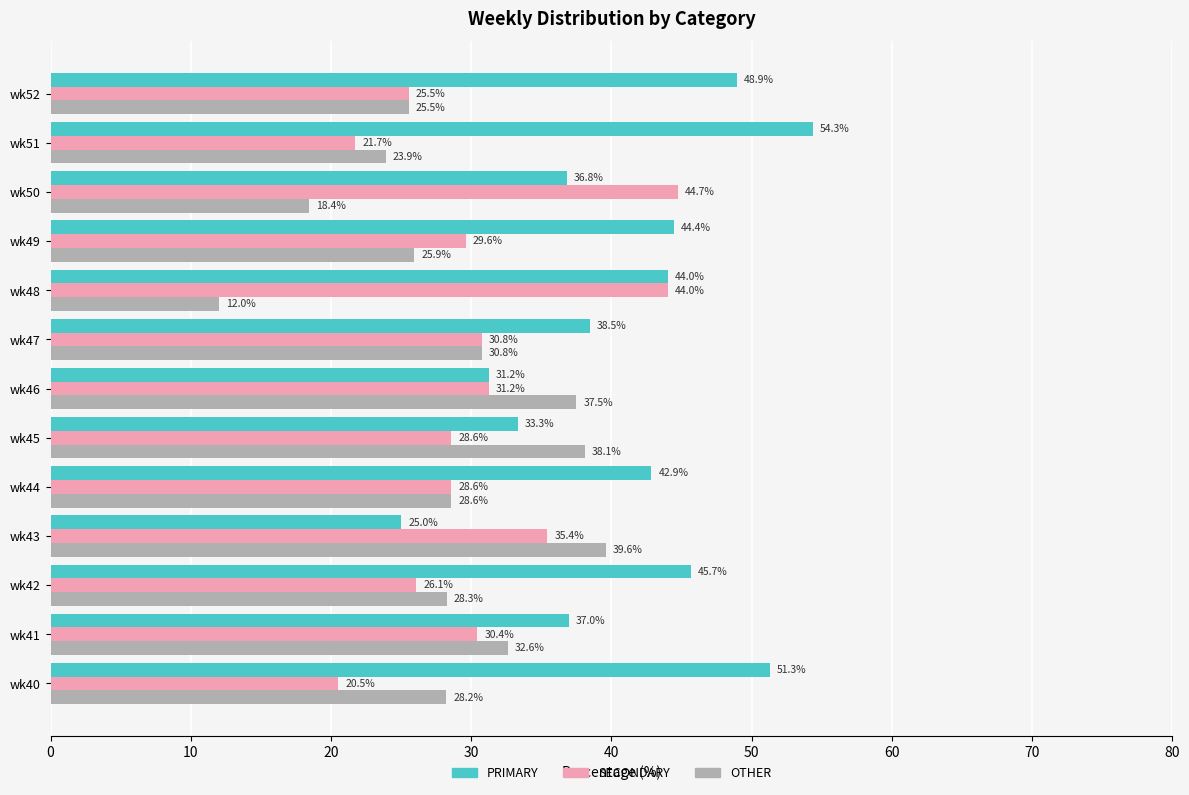

What is the highest value of the SECONDARY series?

44.7